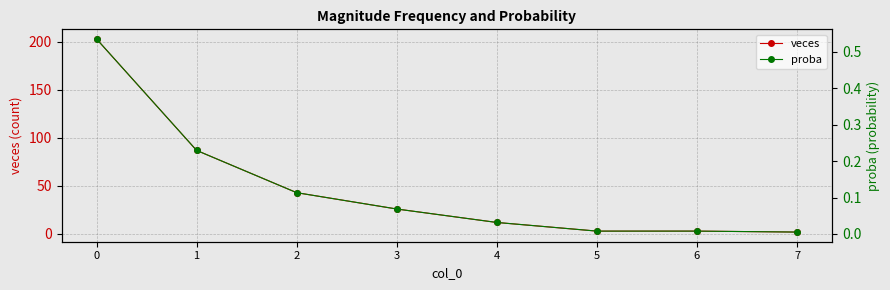

Count the number of data series in this chart.

2